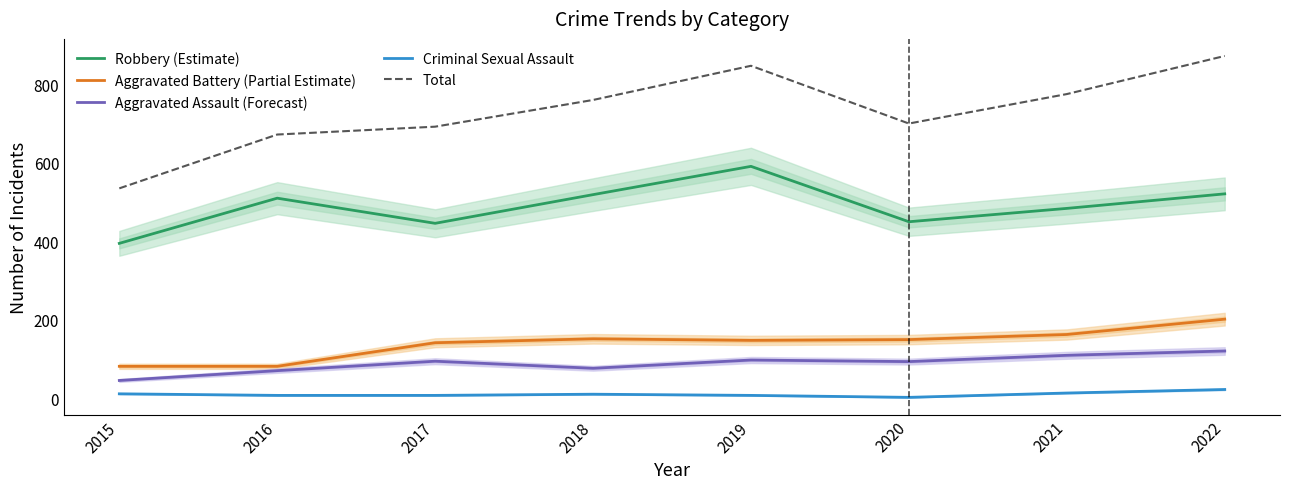

How many lines are shown in the chart?

5